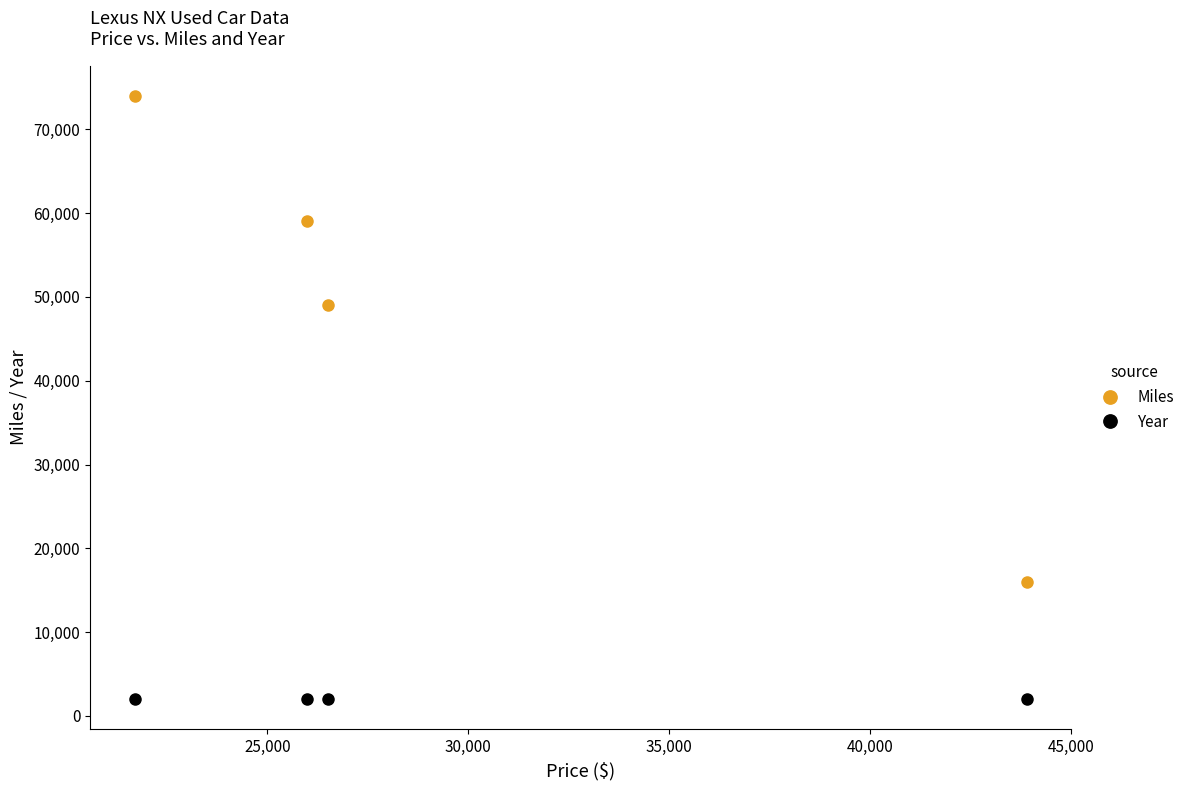

List the series in order of their overall mean, lowest first.

Year, Miles